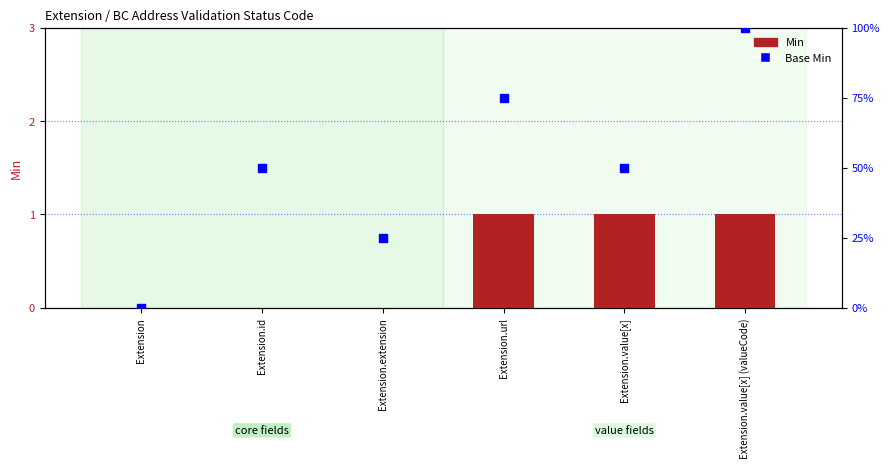

What is the total value across all series at Extension.url?

76